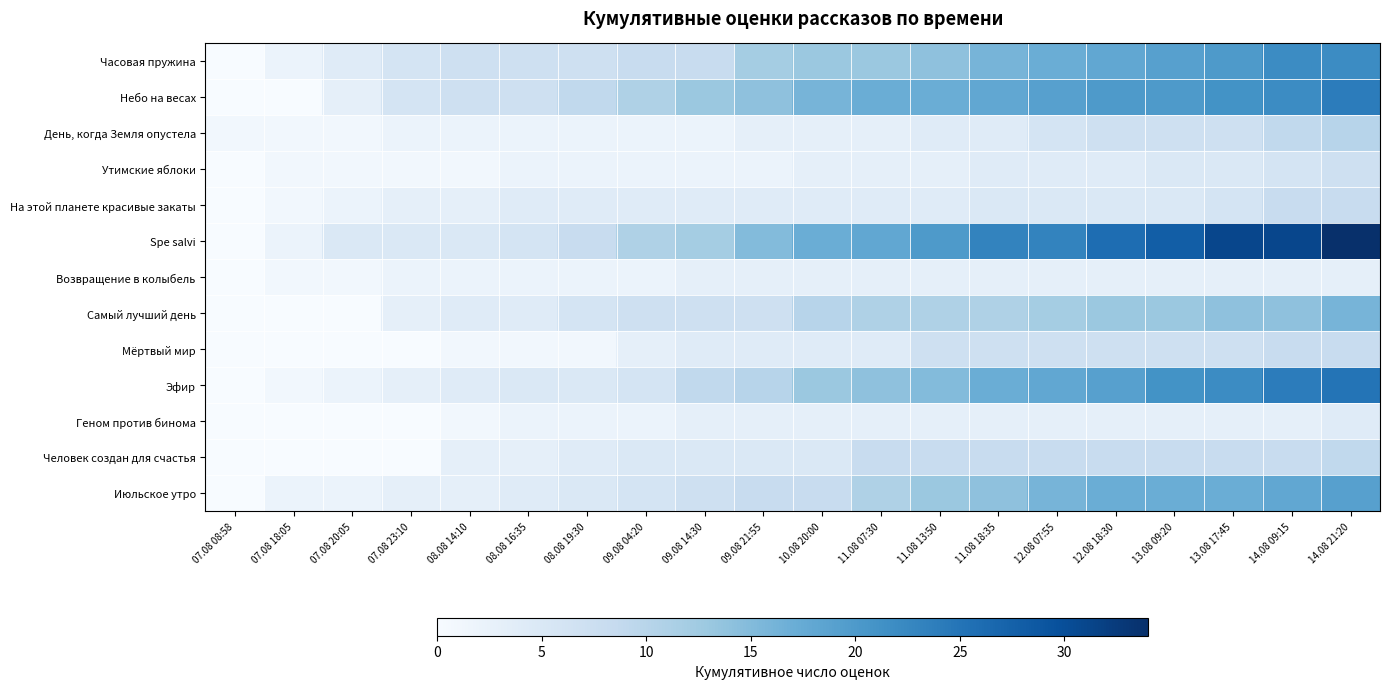

At which category does the chart reach its minimum across all series?

07.08 08:58